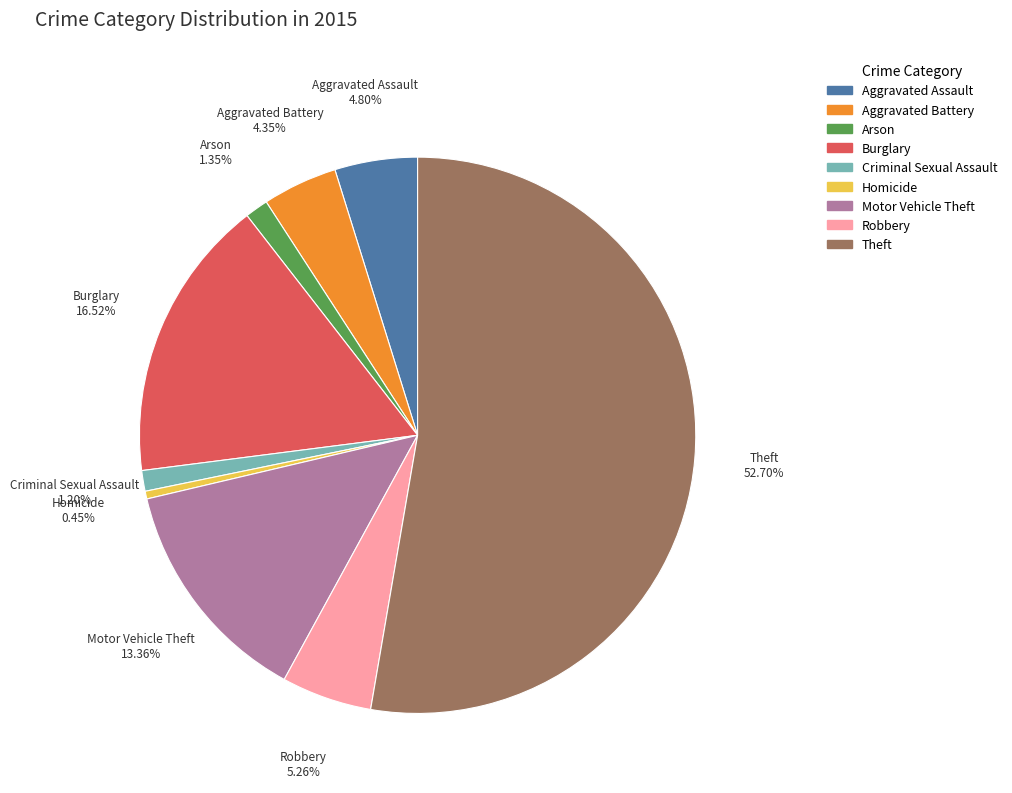

To the nearest percent, what is the average slice percentage?

11%